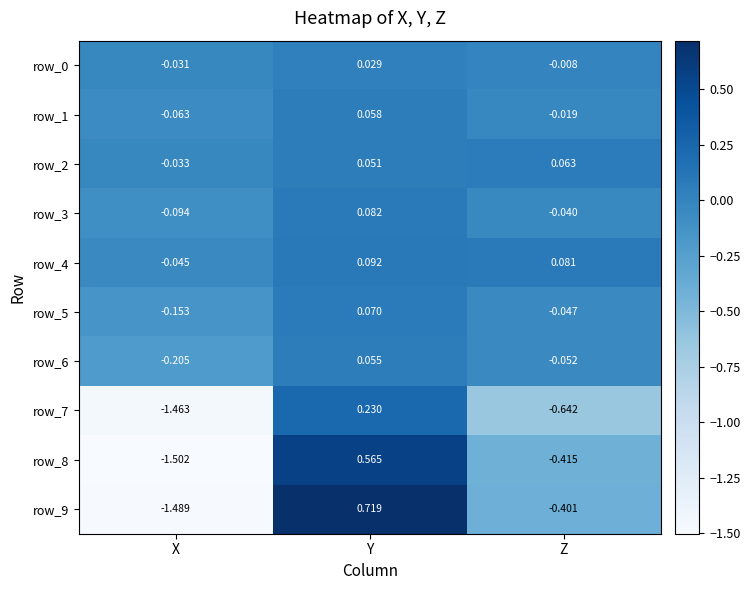

Which category has the lowest value across all series?

X